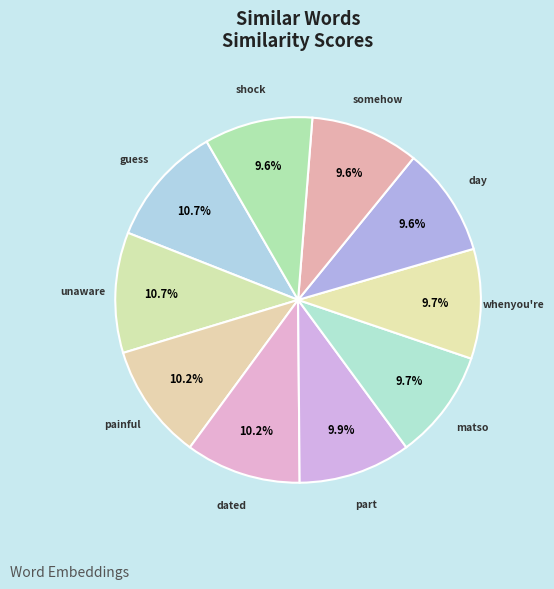

What percentage is the shock slice, to the nearest percent?

10%